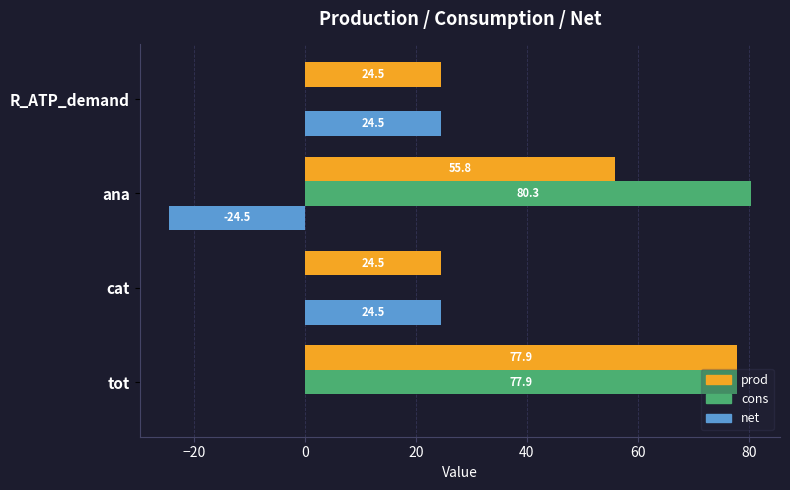

Is it true that net equals 14.8 at R_ATP_demand?

False